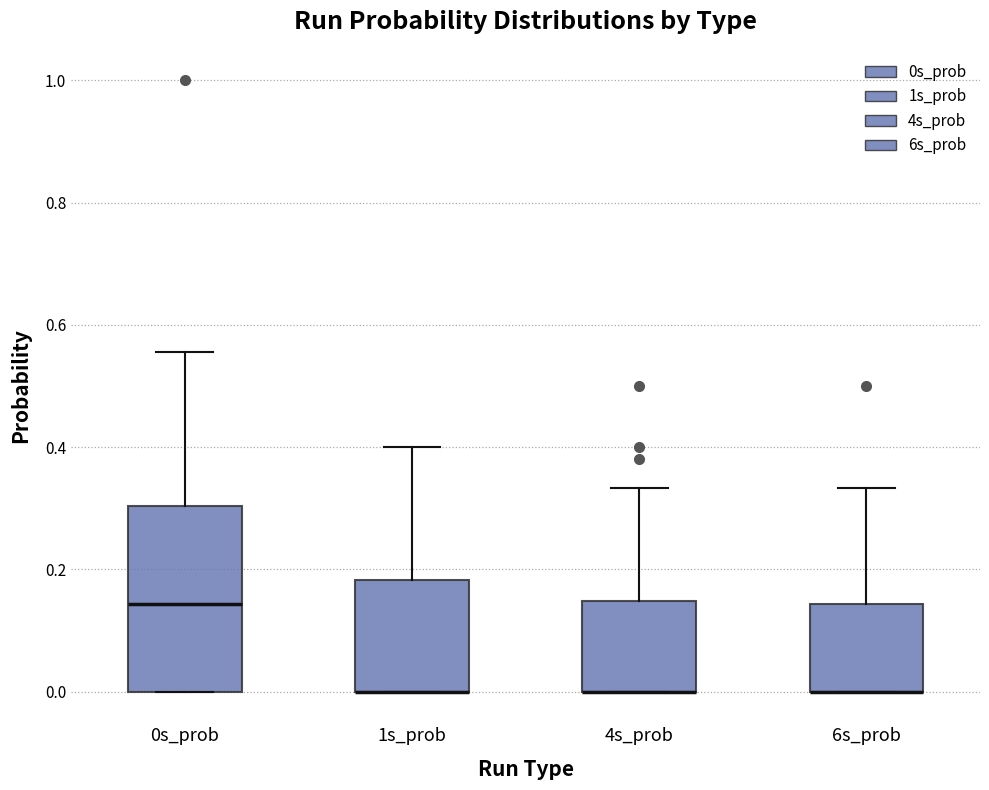

Where is the lower edge of the box for 4s_prob on the y-axis? The values are not printed on the chart, so give them approximately, as read against the axis.

0.00